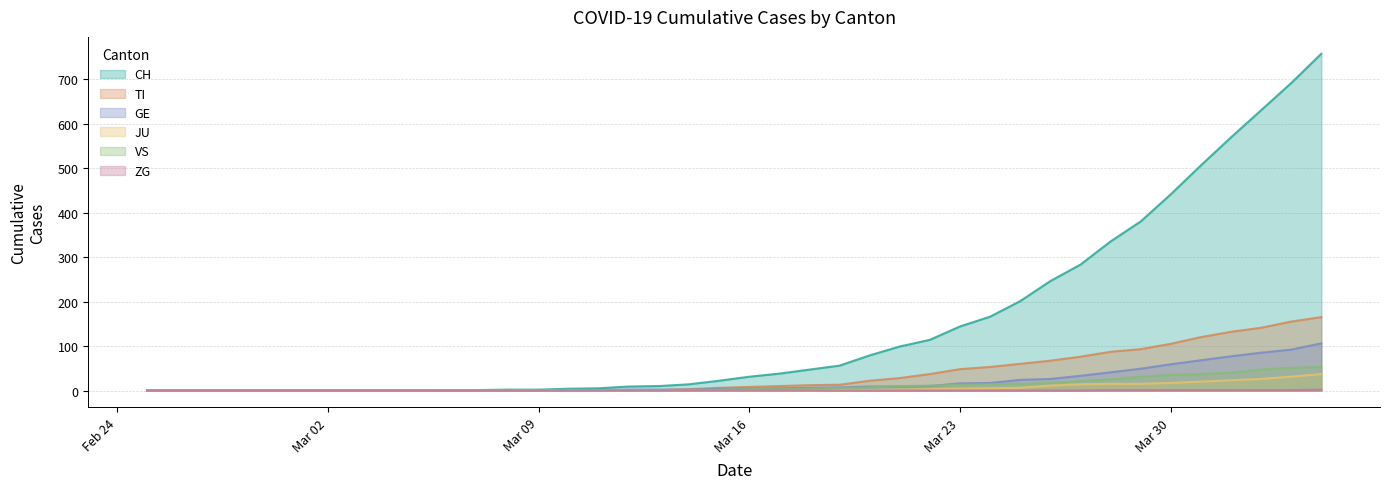

At which label does CH reach its peak?

2020-04-04